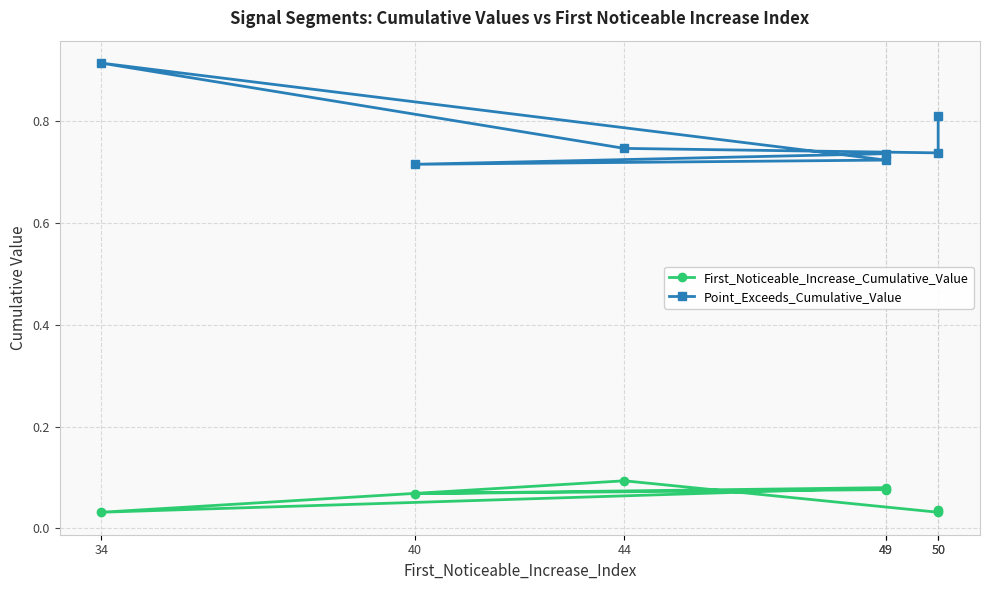

Rank the categories by First_Noticeable_Increase_Cumulative_Value value from lowest to highest.

50, 34, 50, 40, 49, 49, 44